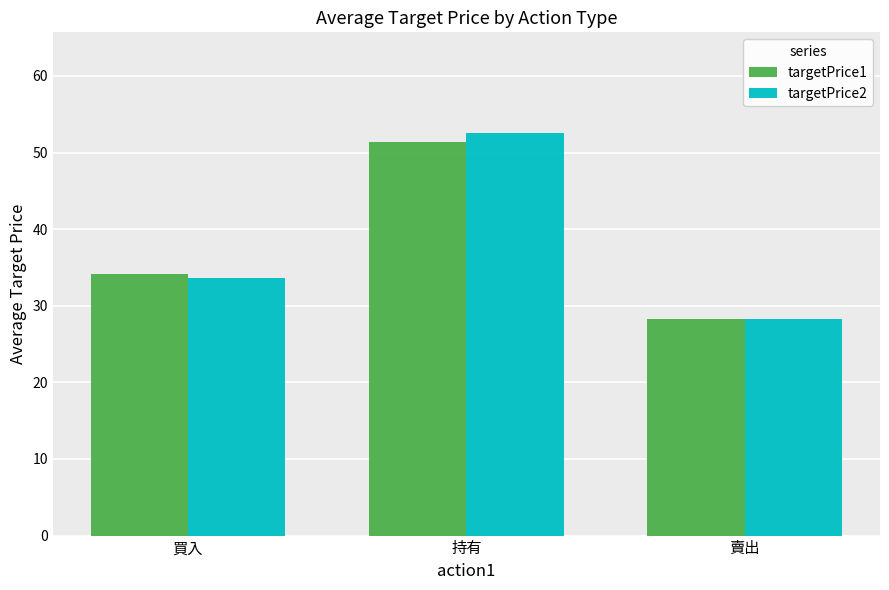

Which label corresponds to the smallest value in the chart?

賣出